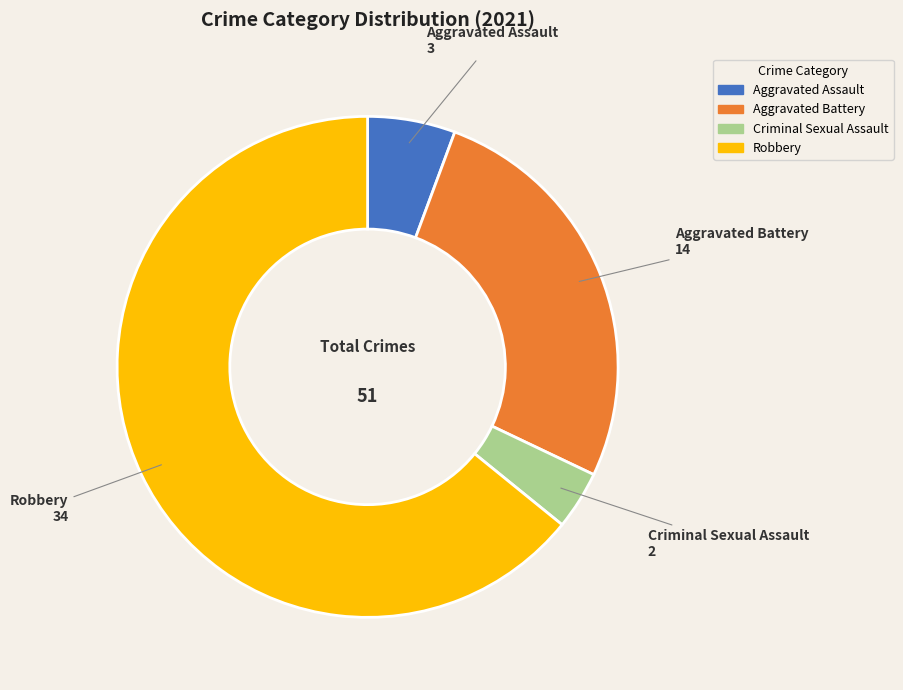

Combined, do Criminal Sexual Assault and Aggravated Assault account for over 50%?

No